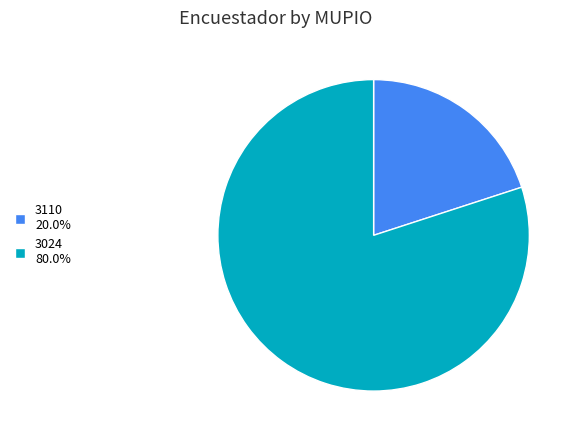

Is there a majority slice in this chart?

Yes